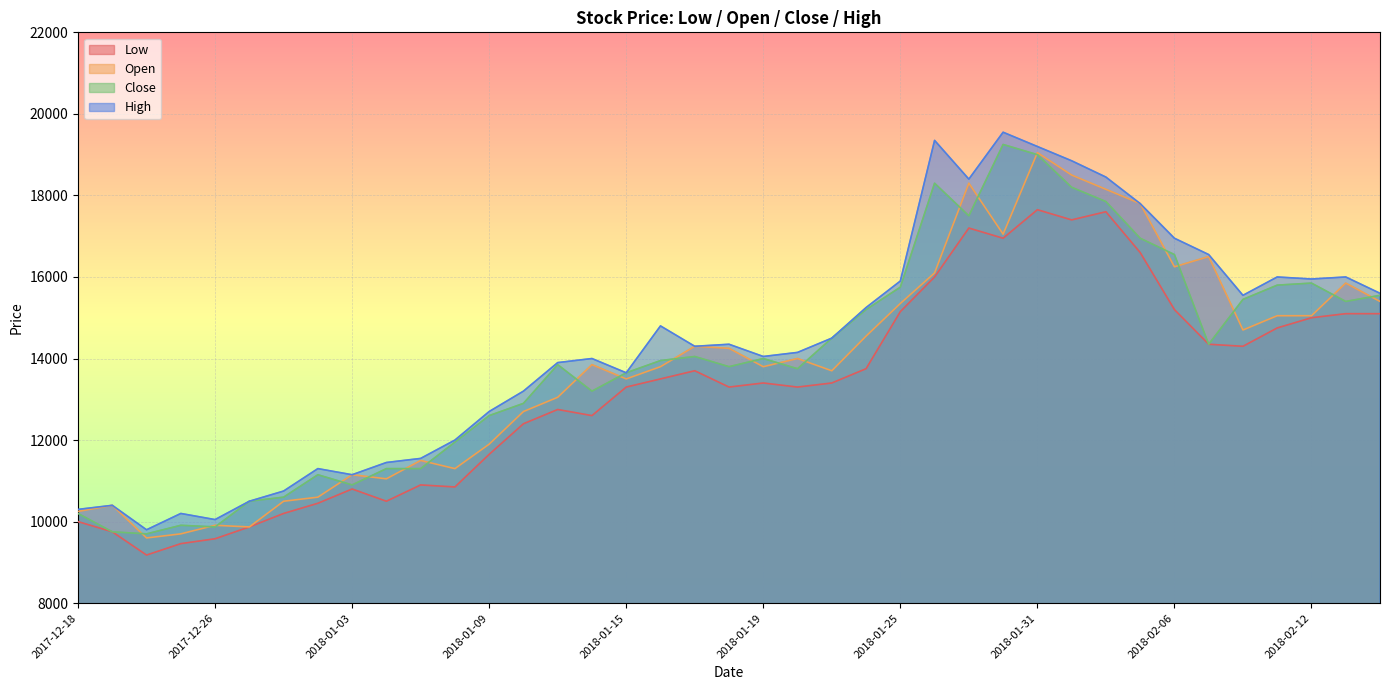

Is the value of High at 2018-01-18 greater than the value of Open at 2017-12-21?

Yes